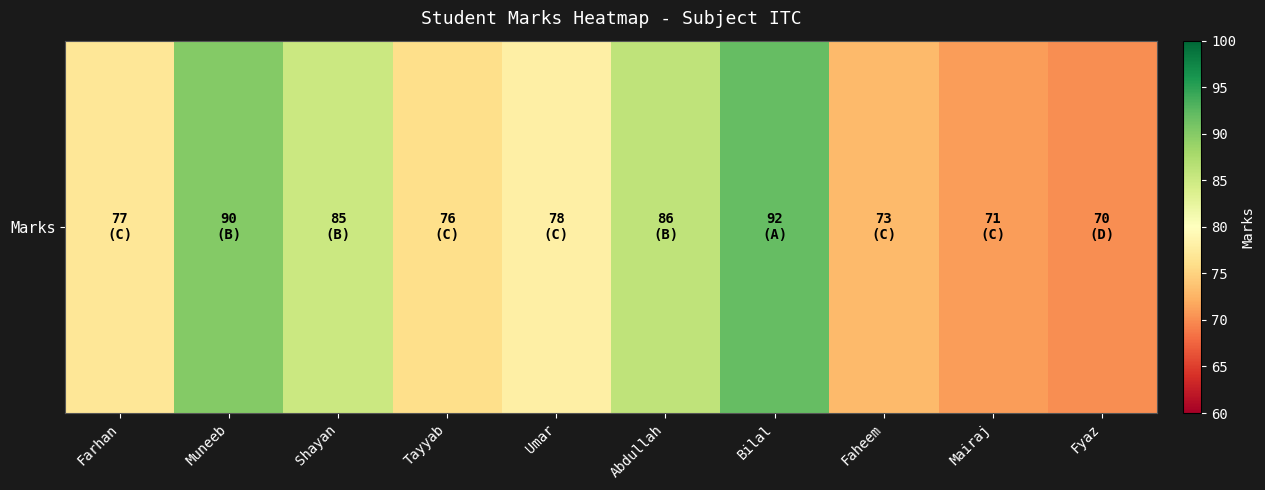

What is the maximum value shown in the chart?

92